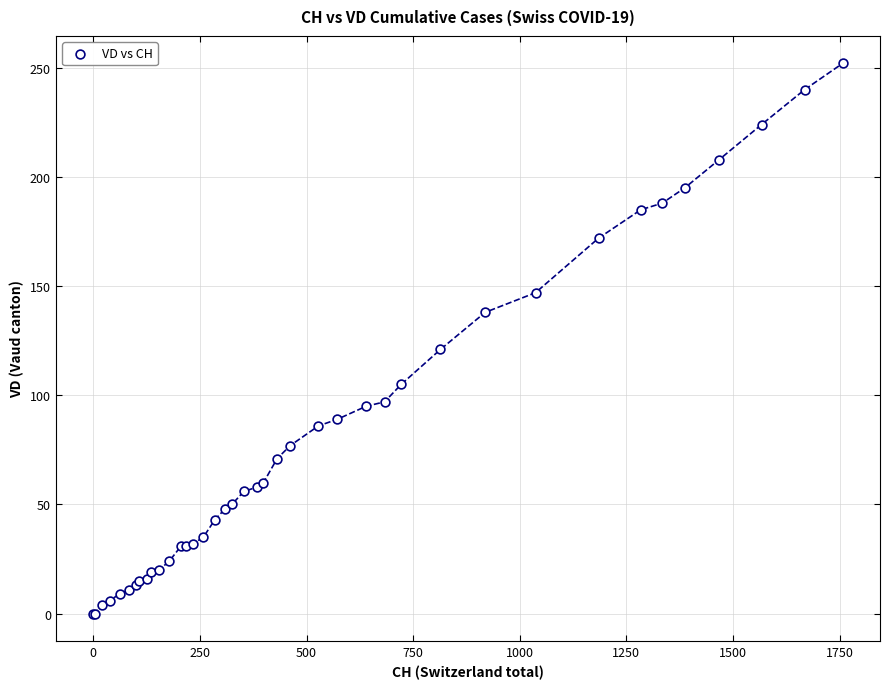

What Y value in the scatter plot is closest to 126?

121